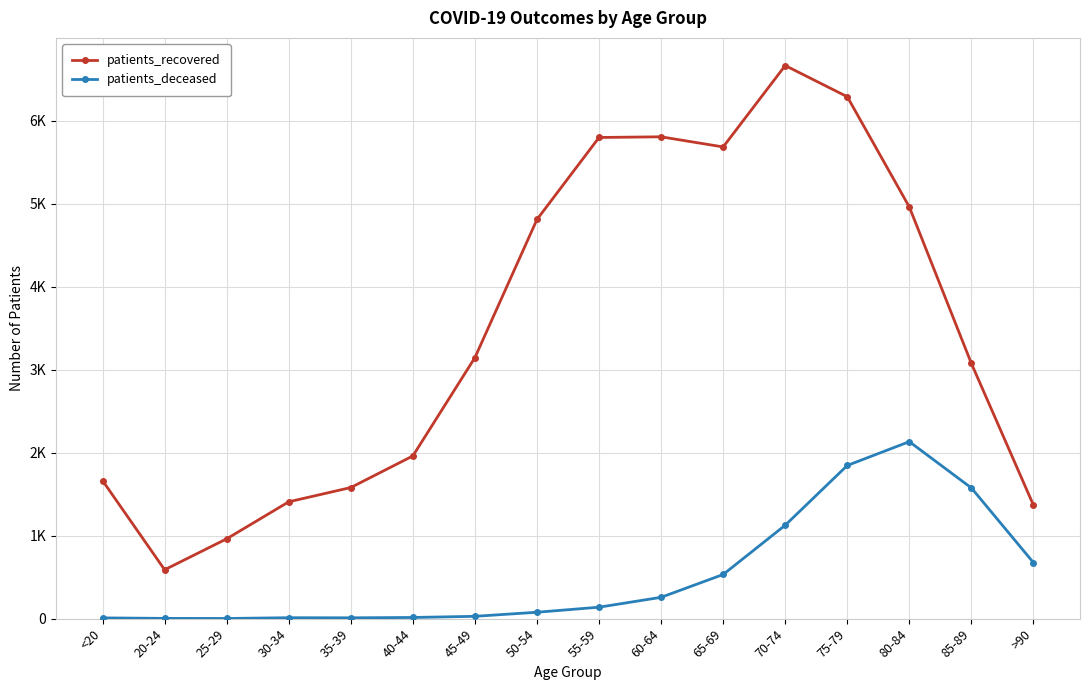

What are all the series names shown in the legend?

patients_recovered, patients_deceased